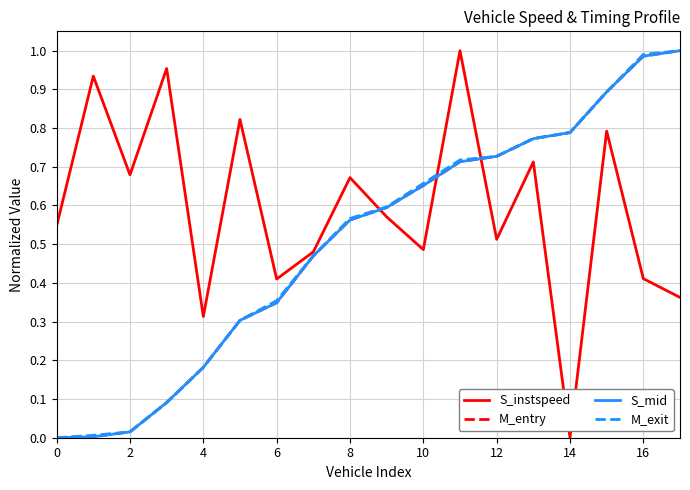

After their last crossing, which series has the higher values: S_mid or S_instspeed?

S_mid